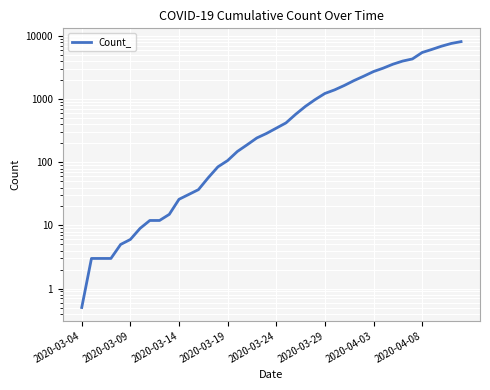

What is the difference between the second highest and second lowest values?

7691.0